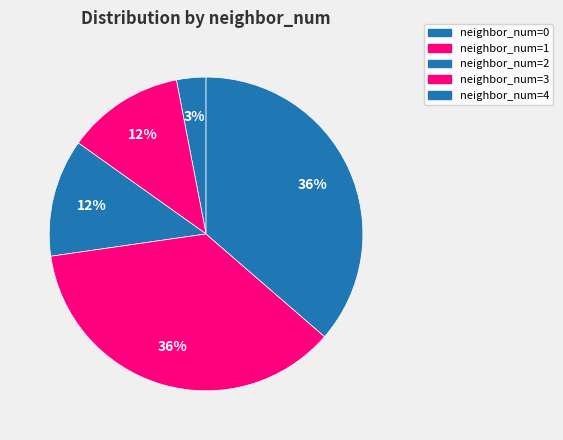

How many slices are in this pie chart?

5